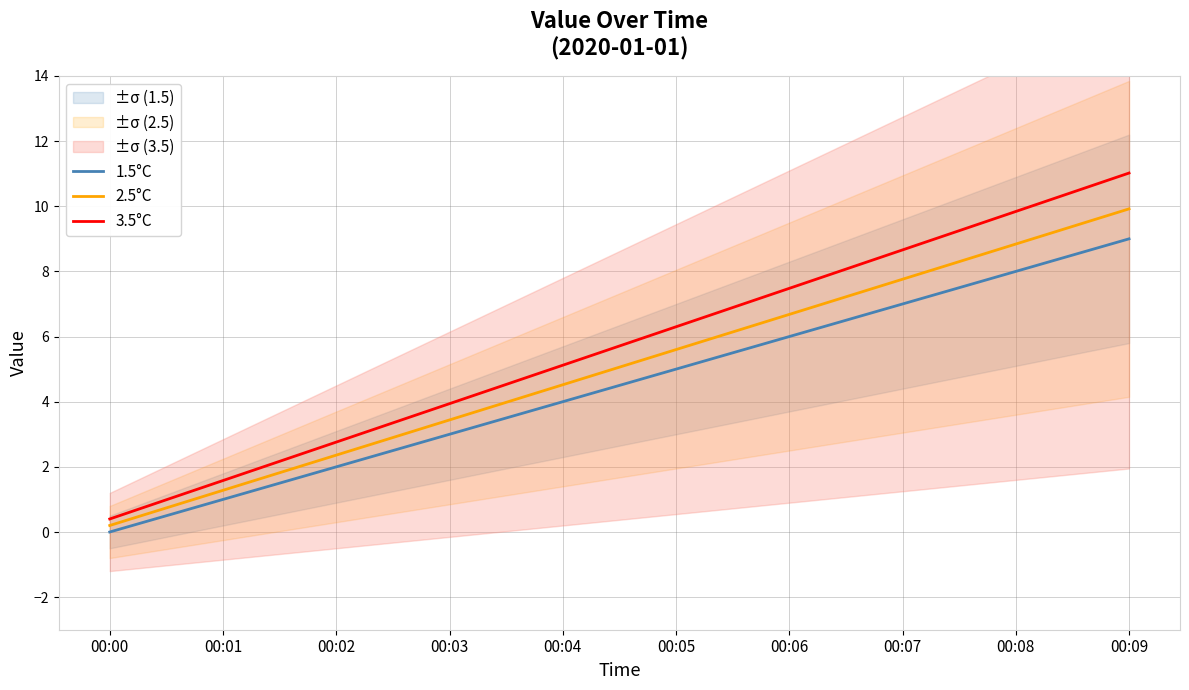

Reading right to left, extract all data points from this chart.

1.5°C: 9.0	8.0	7.0	6.0	5.0	4.0	3.0	2.0	1.0	0.0
2.5°C: 9.9	8.8	7.8	6.7	5.6	4.5	3.4	2.4	1.3	0.2
3.5°C: 11.0	9.8	8.7	7.5	6.3	5.1	3.9	2.8	1.6	0.4